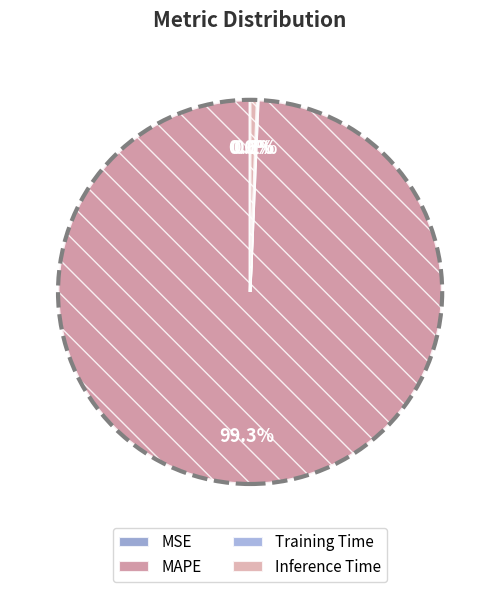

Is it true that Inference Time is 12% of the pie?

False